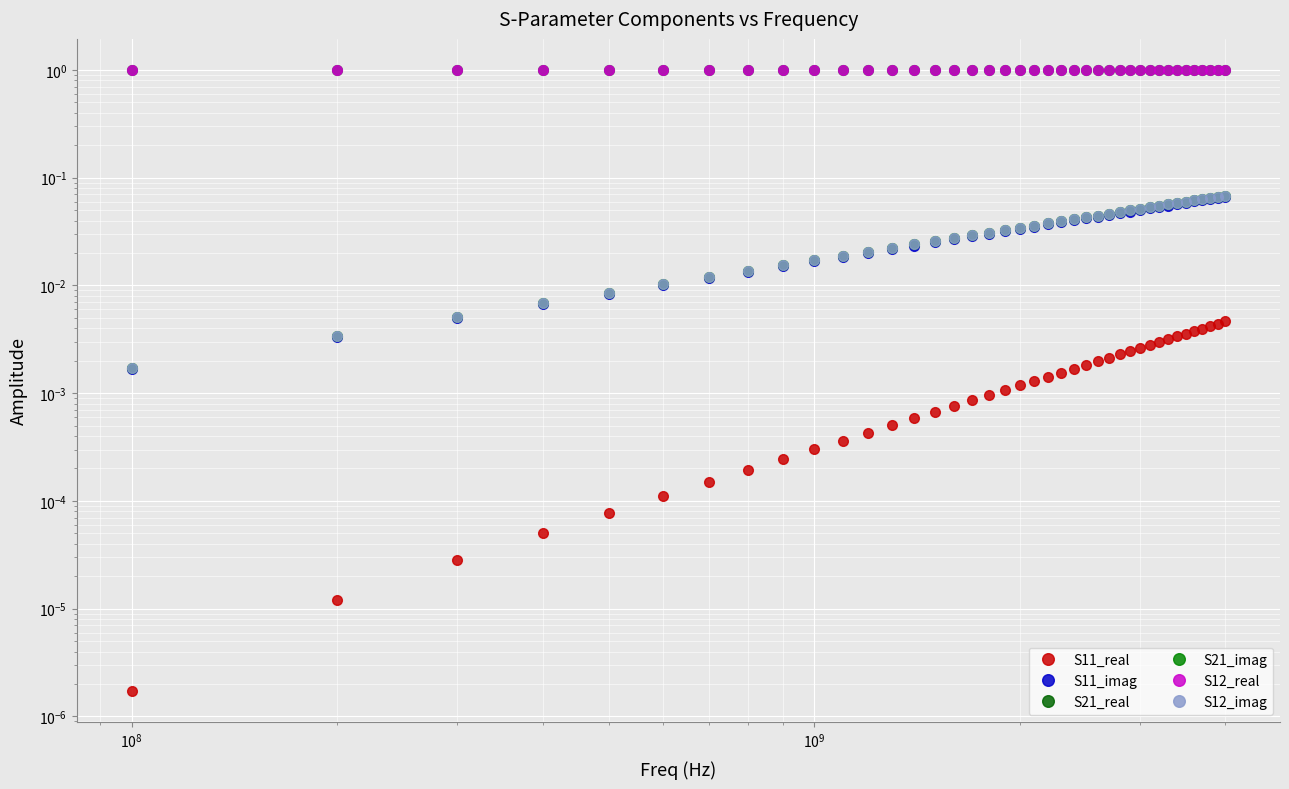

Which series has the largest range (max minus min)?

S21_imag